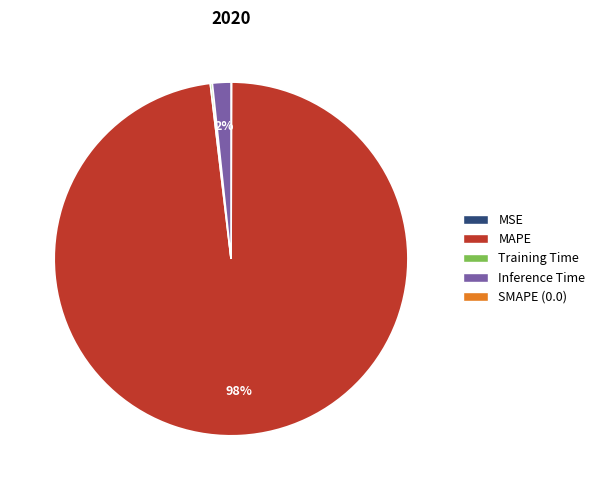

Is there any slice that represents more than half of the pie?

Yes